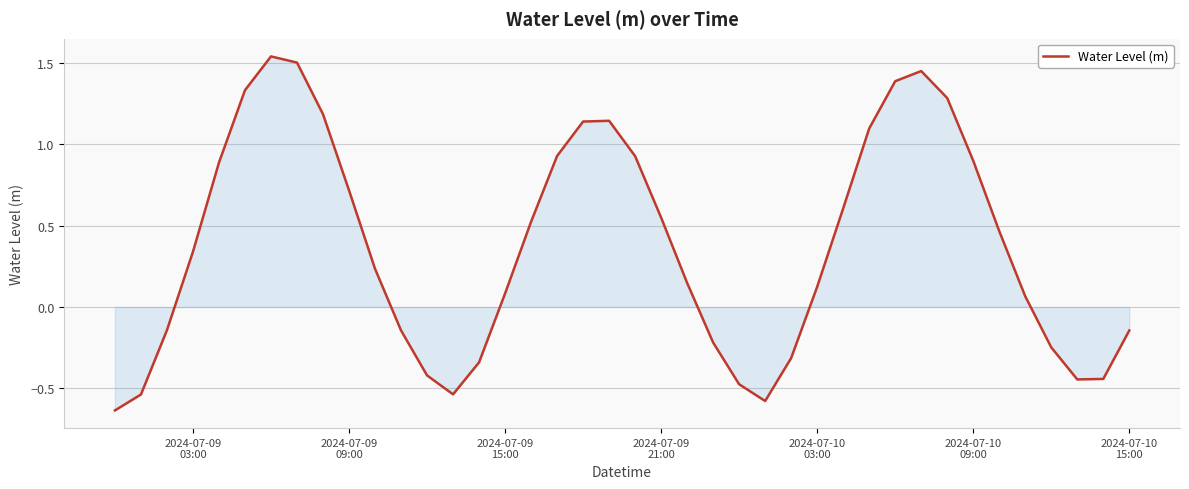

How many negative values are there?

15